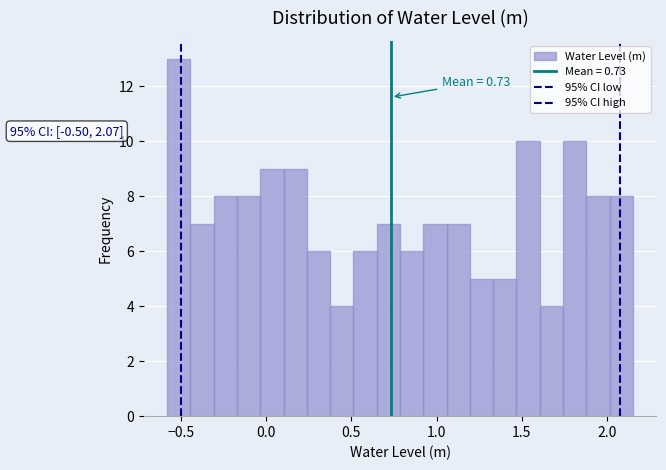

Read against the x-axis, roughly where is the centre of the tallest bar?

-0.50